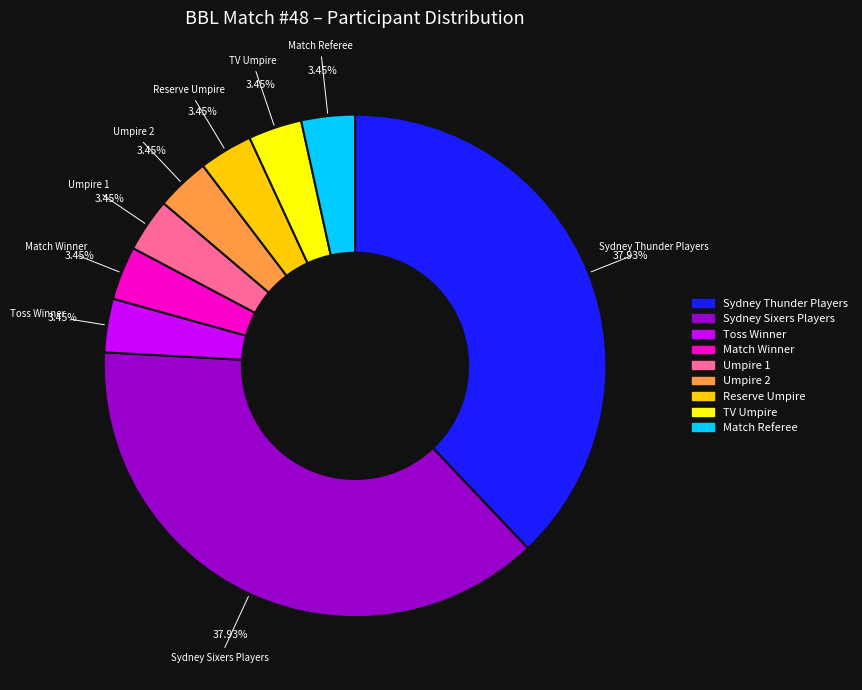

Does any single category account for the majority?

No